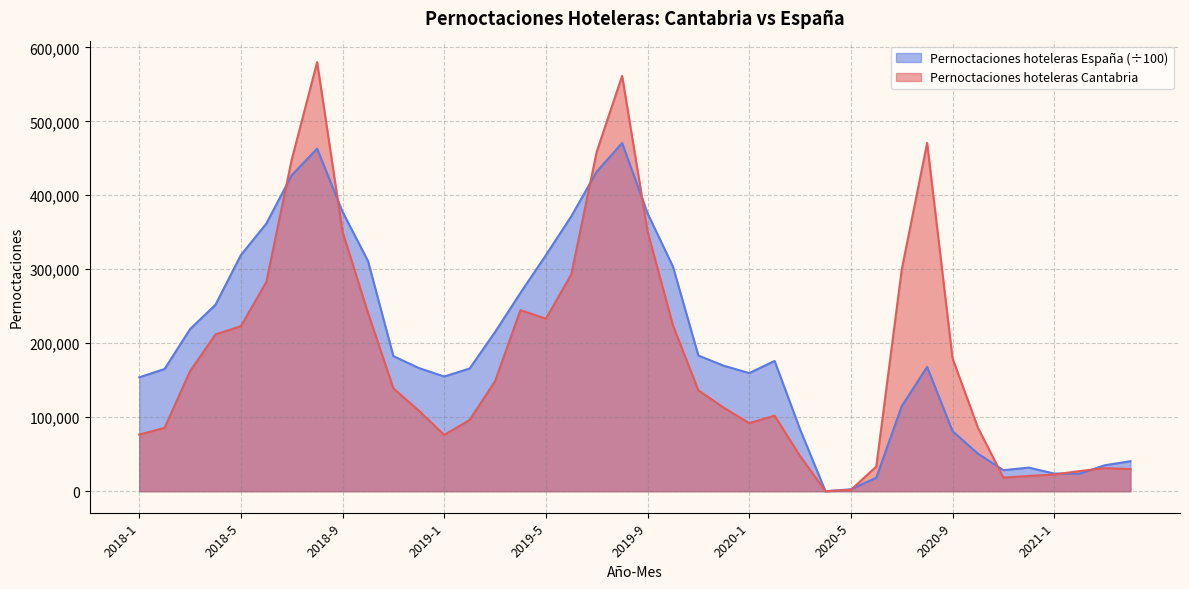

What value does the Pernoctaciones hoteleras Espana series have at 2019-12?

169667.4